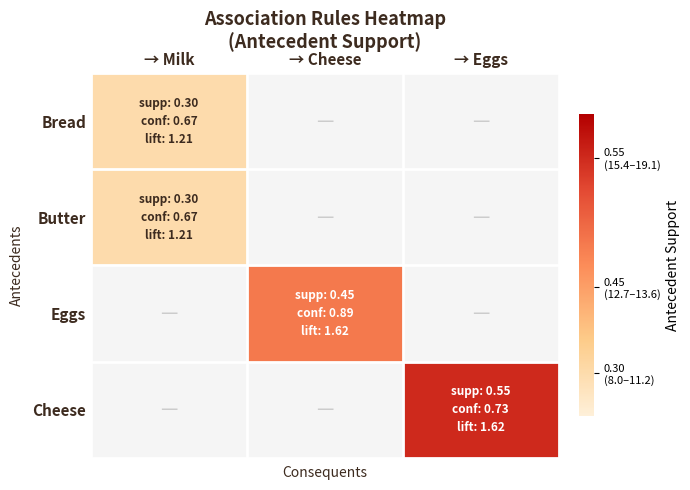

Which category has the lowest value in the Eggs series?

→ Milk